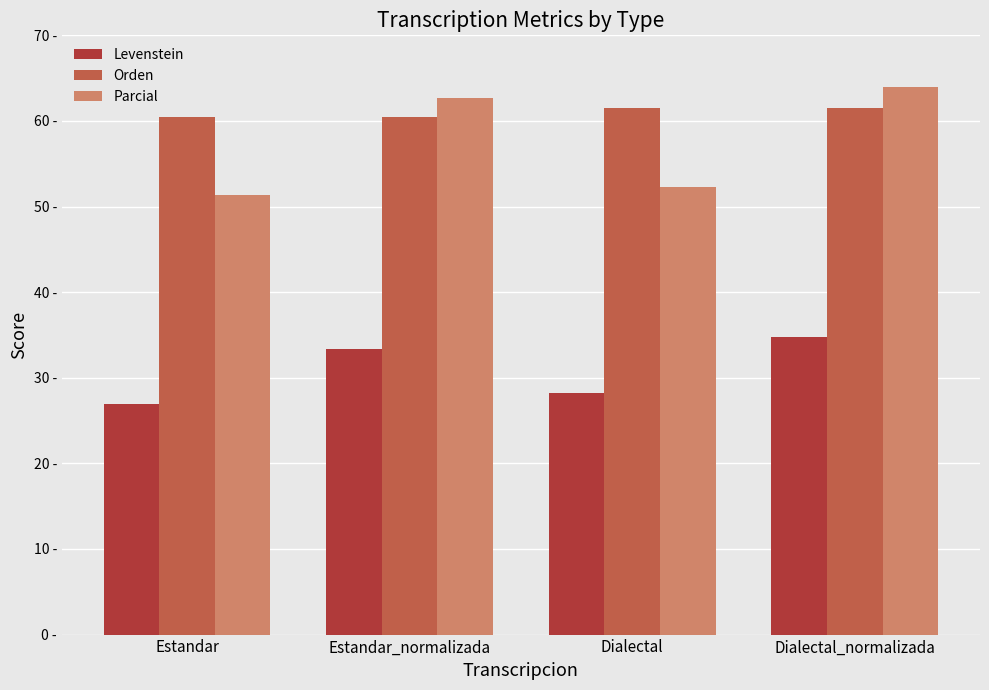

True or false: Levenstein has a value of 34.7 at Dialectal_normalizada.

True